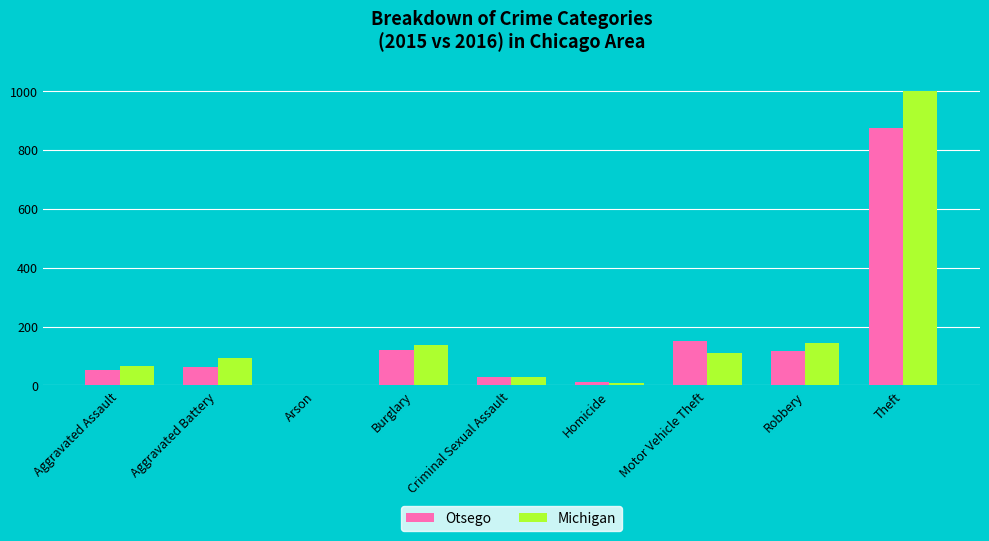

True or false: Michigan has a value of 139 at Burglary.

True